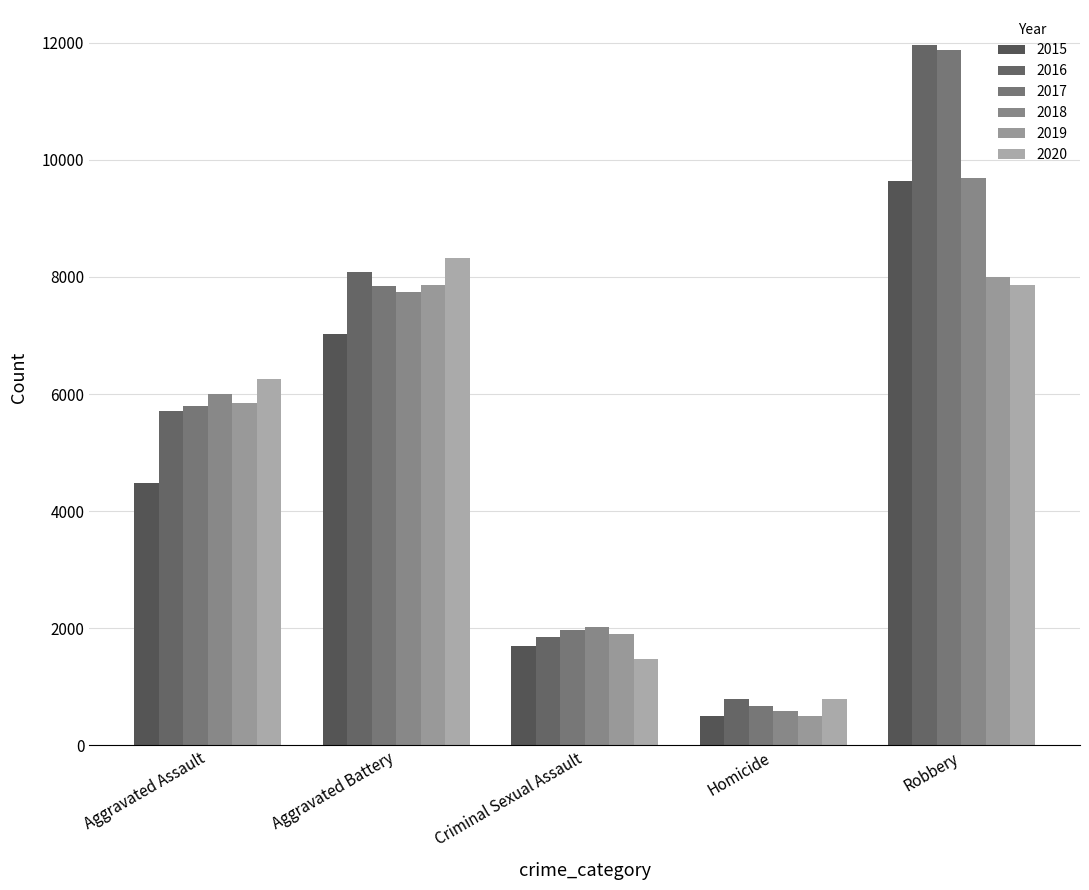

At which label does 2017 reach its minimum?

Homicide